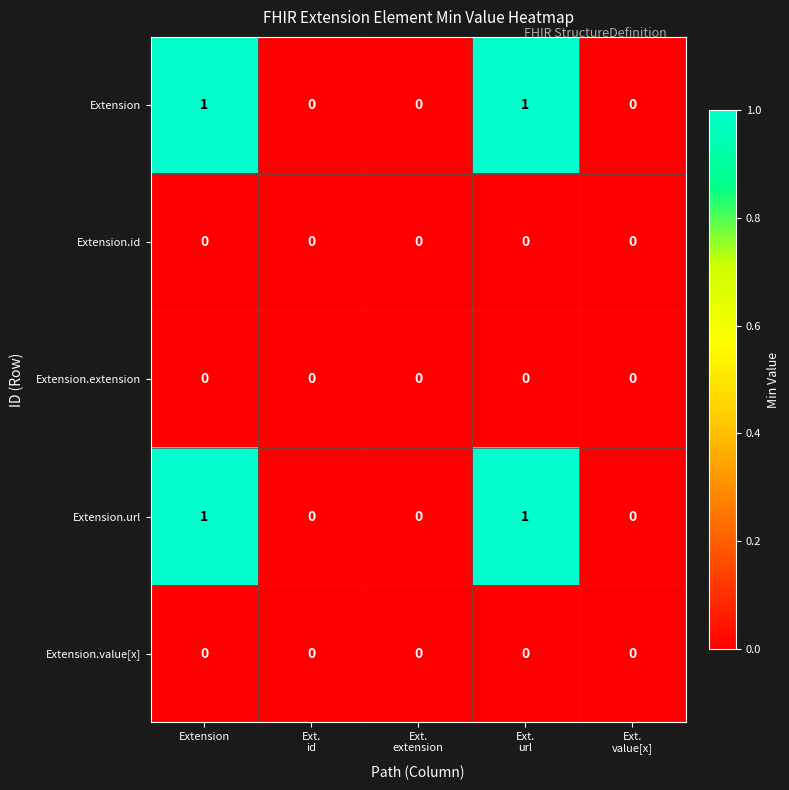

Count the Extension.url values in the range 0 to 1.

5